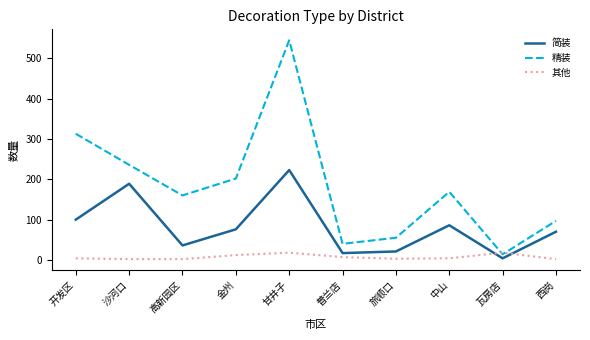

Is this an area chart (filled region under the line)?

No